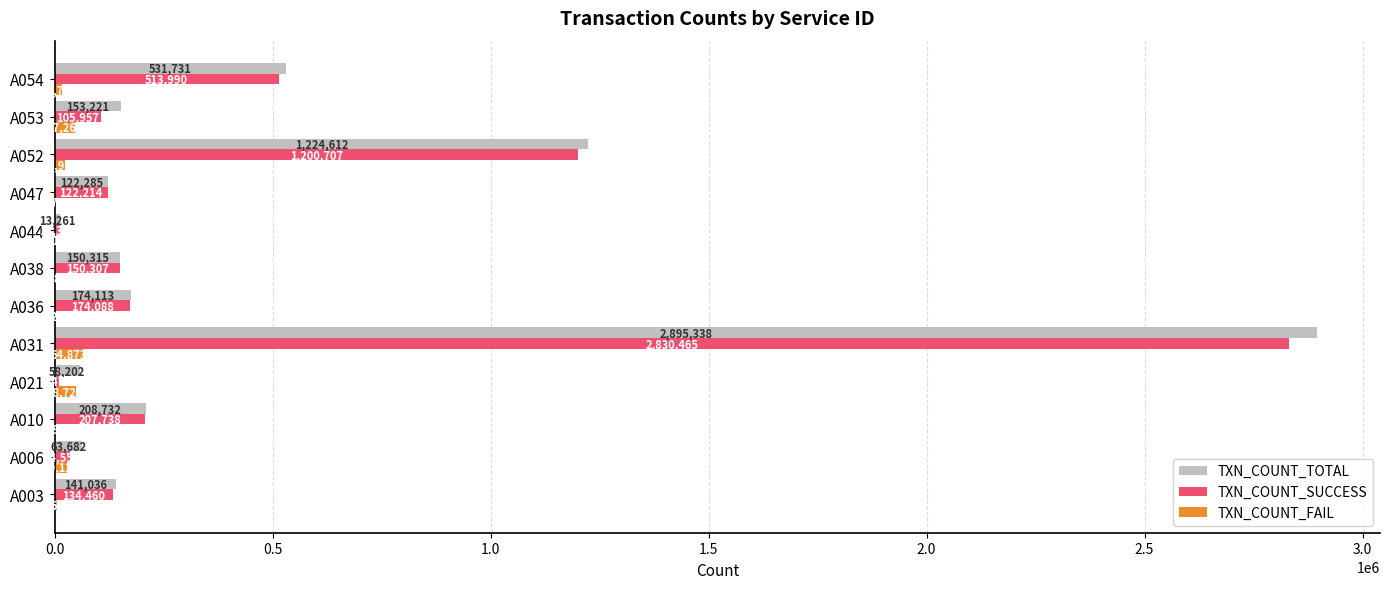

Which category has the highest value in the TXN_COUNT_TOTAL series?

A031